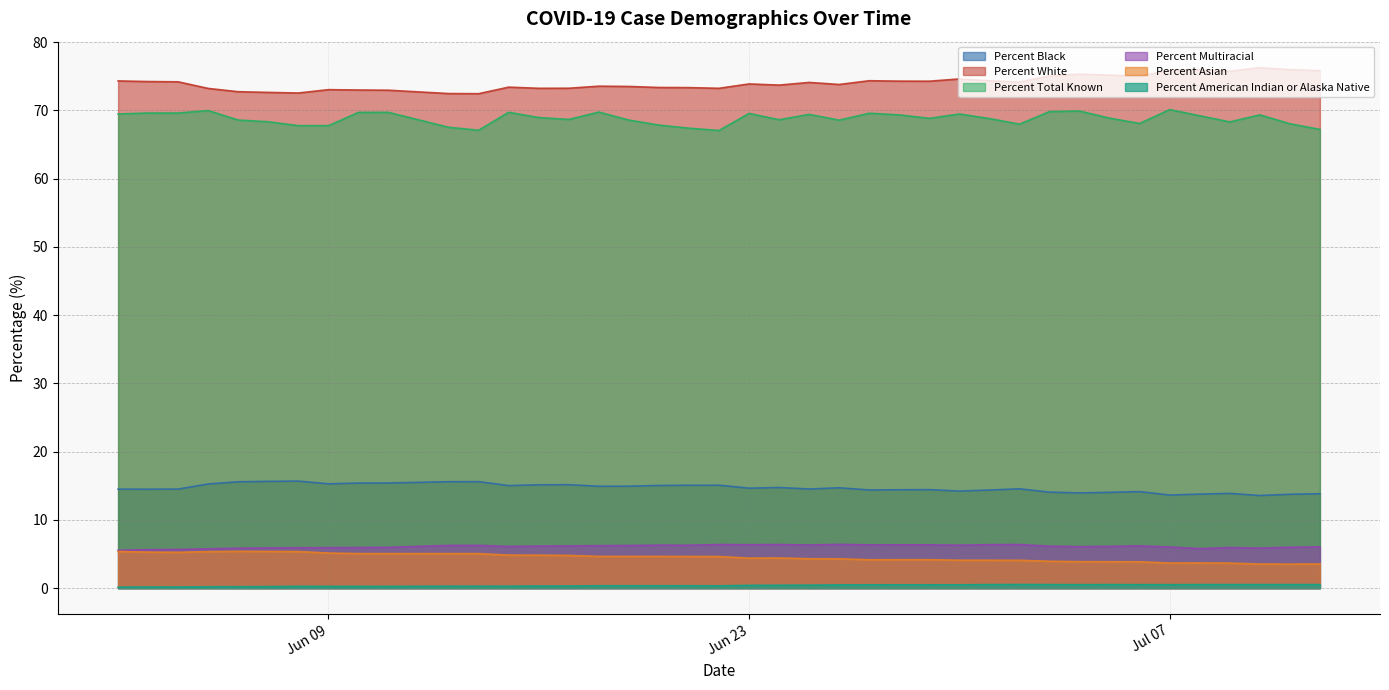

Reading right to left, transcribe all the data shown in this chart.

Percent Black: 13.8	13.8	13.6	13.9	13.8	13.6	14.1	14.0	13.9	14.1	14.6	14.4	14.2	14.4	14.4	14.4	14.7	14.5	14.7	14.6	15.1	15.1	15.0	14.9	14.9	15.2	15.1	15.0	15.6	15.6	15.4	15.4	15.3	15.7	15.6	15.6	15.3	14.5	14.5	14.5
Percent White: 75.8	76.0	76.2	75.7	76.0	75.9	75.0	75.2	75.3	75.0	74.1	74.3	74.6	74.3	74.3	74.3	73.8	74.1	73.7	73.9	73.2	73.3	73.3	73.5	73.5	73.2	73.2	73.4	72.4	72.5	72.9	73.0	73.0	72.5	72.6	72.7	73.2	74.2	74.2	74.3
Percent Total Known: 67.2	68.0	69.3	68.3	69.2	70.1	68.1	68.8	69.9	69.8	68.0	68.8	69.5	68.8	69.3	69.6	68.6	69.4	68.6	69.5	67.0	67.4	67.8	68.6	69.7	68.7	68.9	69.7	67.1	67.5	69.7	69.7	67.8	67.8	68.3	68.6	70.0	69.6	69.6	69.5
Percent Multiracial: 6.0	6.0	5.9	6.0	5.8	6.0	6.2	6.1	6.1	6.2	6.4	6.4	6.3	6.3	6.3	6.3	6.4	6.3	6.4	6.4	6.4	6.3	6.3	6.2	6.2	6.2	6.2	6.1	6.3	6.3	6.0	6.0	5.9	5.9	5.9	5.8	5.8	5.7	5.6	5.5
Percent Asian: 3.5	3.5	3.5	3.7	3.7	3.7	3.9	3.9	3.9	3.9	4.1	4.1	4.1	4.2	4.2	4.2	4.3	4.3	4.4	4.4	4.6	4.6	4.7	4.7	4.7	4.8	4.8	4.8	5.1	5.1	5.1	5.1	5.1	5.4	5.4	5.4	5.3	5.2	5.3	5.4
Percent American Indian or Alaska Native: 0.5	0.5	0.5	0.5	0.5	0.5	0.5	0.5	0.5	0.5	0.5	0.5	0.5	0.5	0.5	0.5	0.5	0.4	0.4	0.4	0.3	0.3	0.3	0.3	0.3	0.3	0.3	0.3	0.3	0.3	0.3	0.3	0.3	0.3	0.2	0.2	0.2	0.2	0.2	0.1